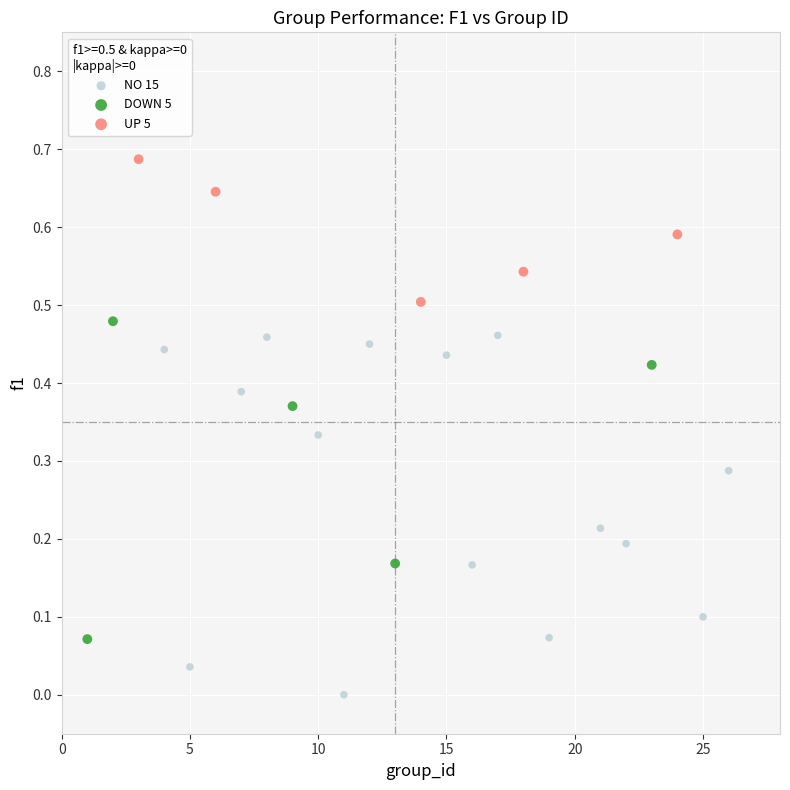

Which series has the widest spread of Y values?

NO 15